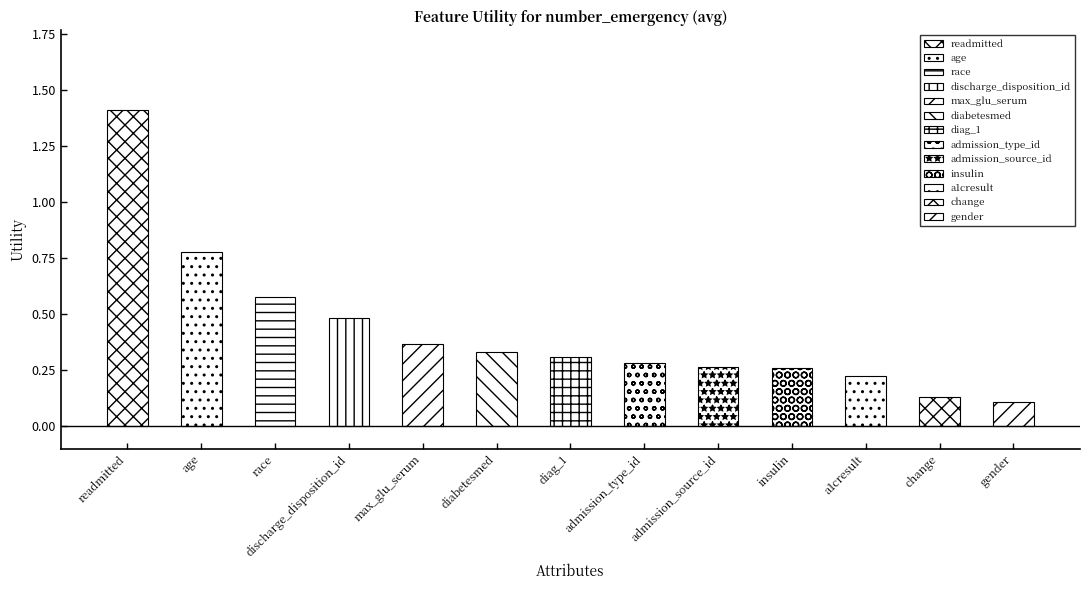

Reading right to left, list all the values displayed in this chart.

gender=0.1	change=0.1	a1cresult=0.2	insulin=0.3	admission_source_id=0.3	admission_type_id=0.3	diag_1=0.3	diabetesmed=0.3	max_glu_serum=0.4	discharge_disposition_id=0.5	race=0.6	age=0.8	readmitted=1.4